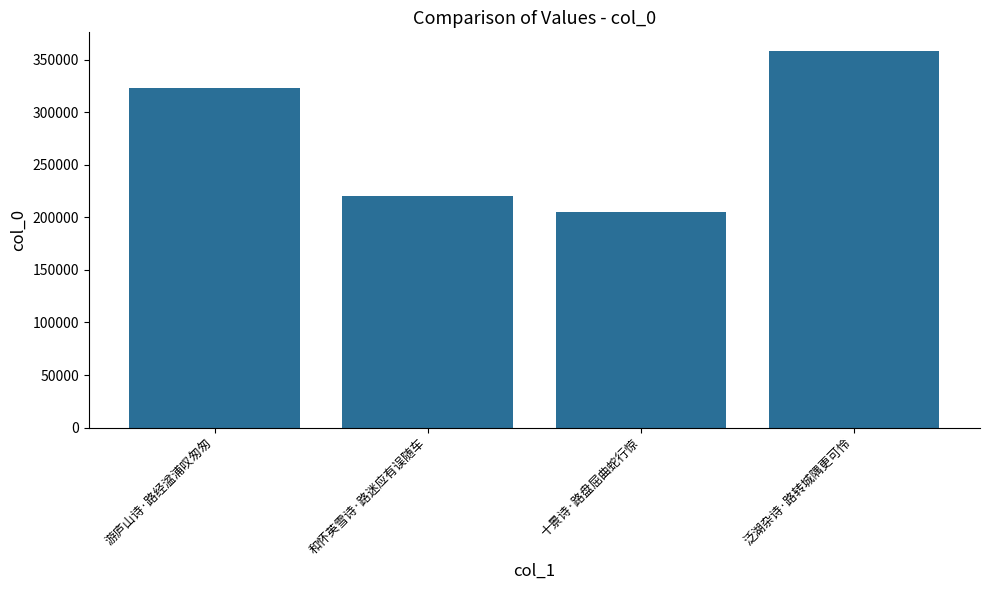

The value at 和怀英雪诗·路迷应有误随车 is 389171. True or false?

False